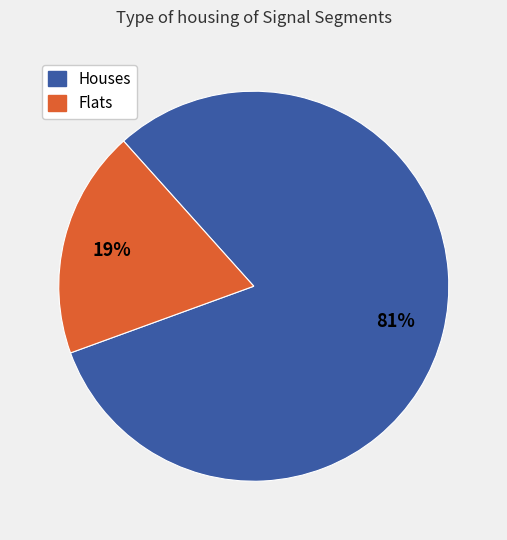

How many segments does this pie chart have?

2